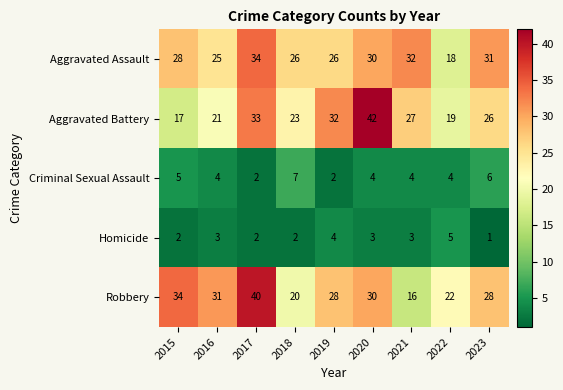

What is the spread (max minus min) of values at 2019?

30